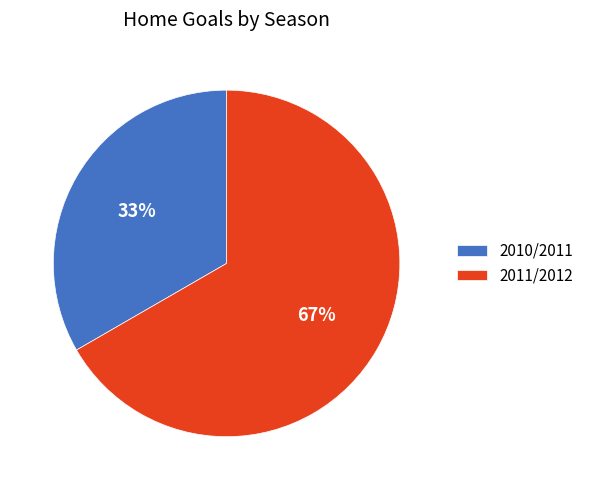

Between 2011/2012 and 2010/2011, which is larger?

2011/2012